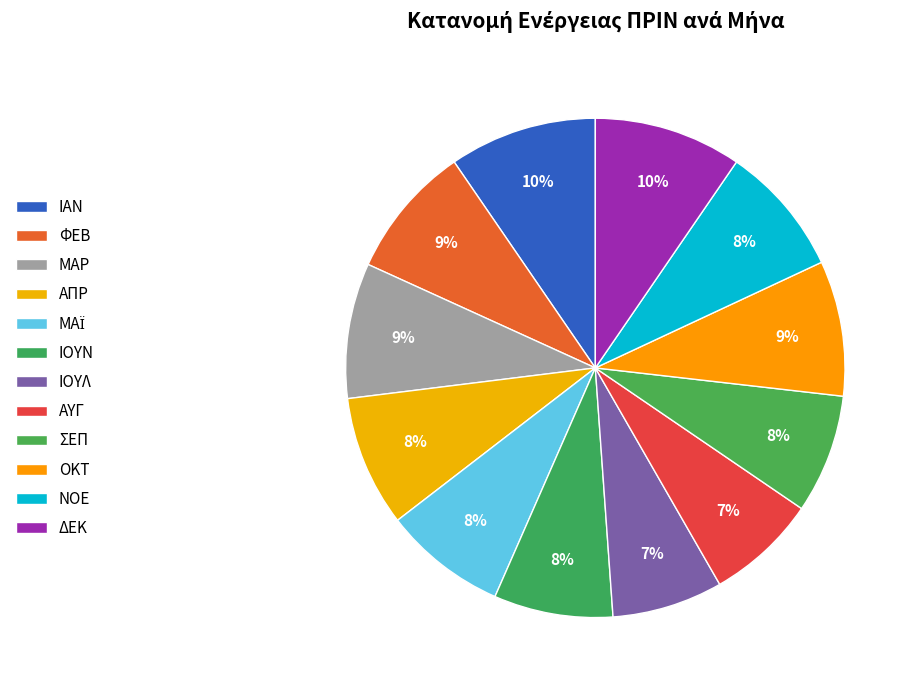

How many slices are in this pie chart?

12